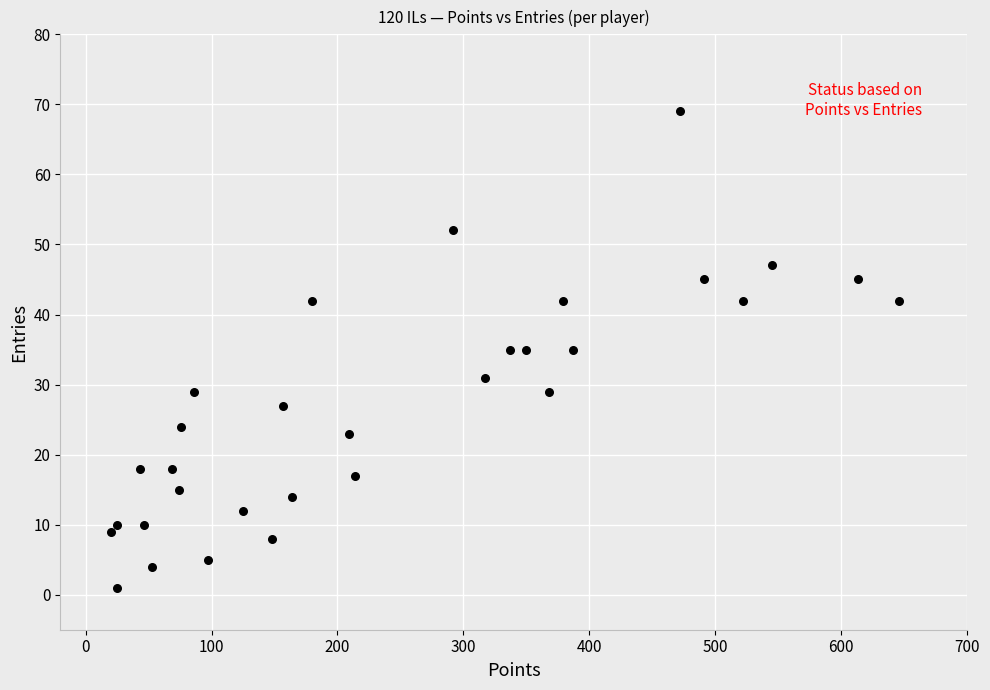

What is the range of X values (max minus min)?

626